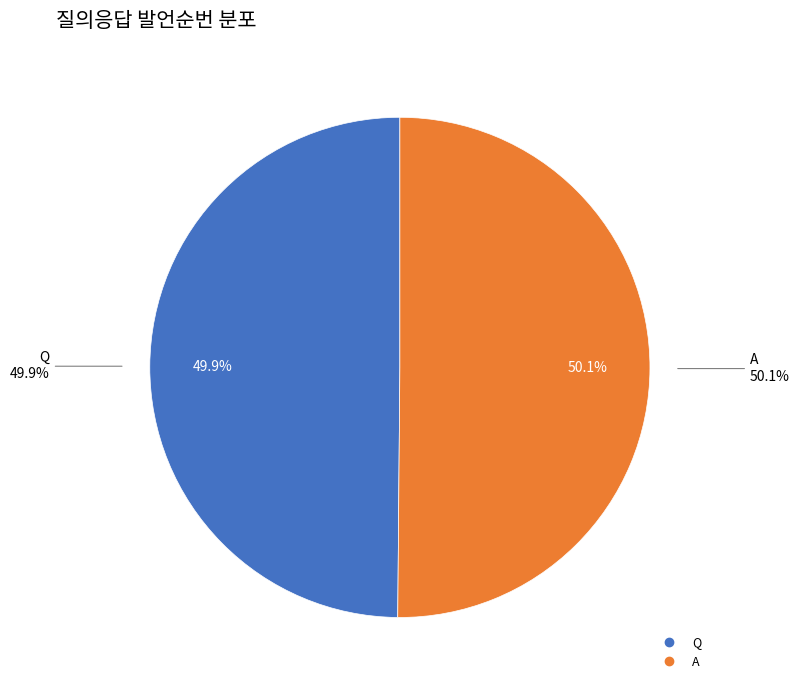

To the nearest percent, what portion does Q represent?

50%